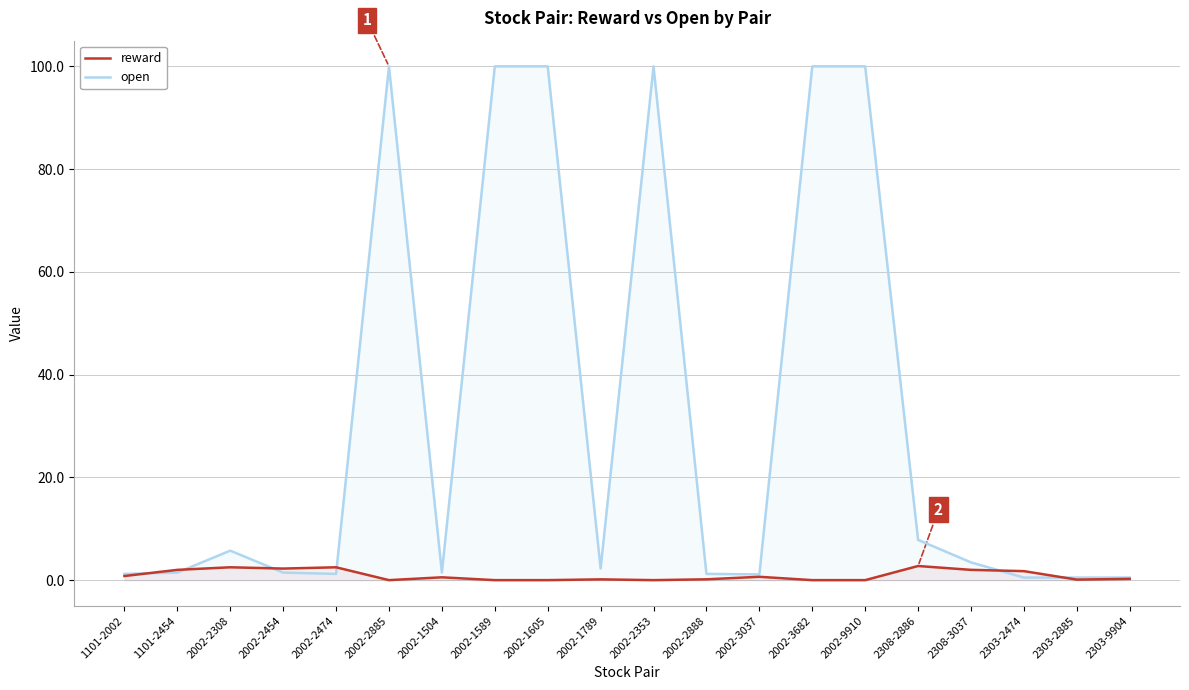

At which label is open closest to 50?

2308-2886